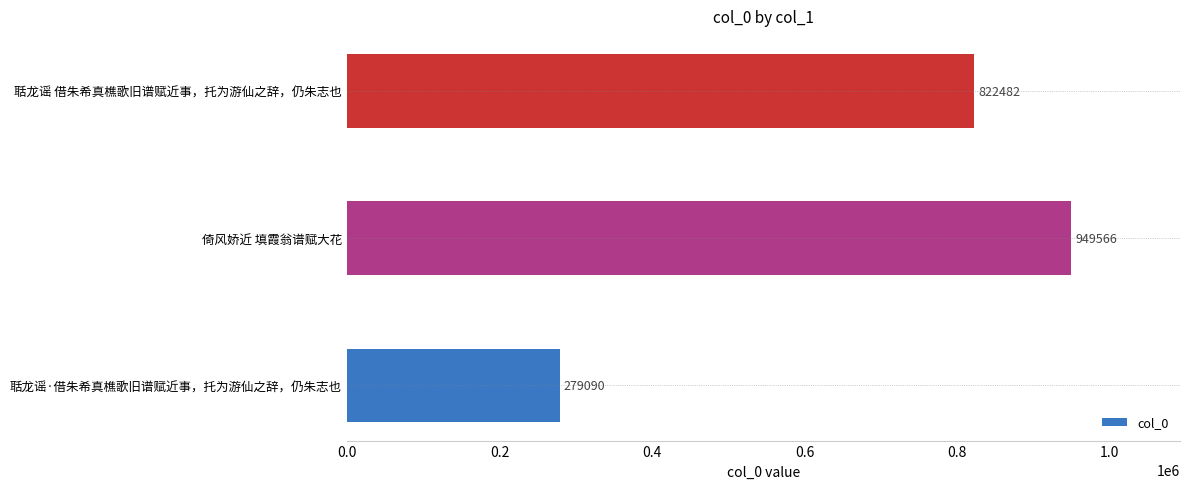

Count the values in the range 279090 to 949566.

3